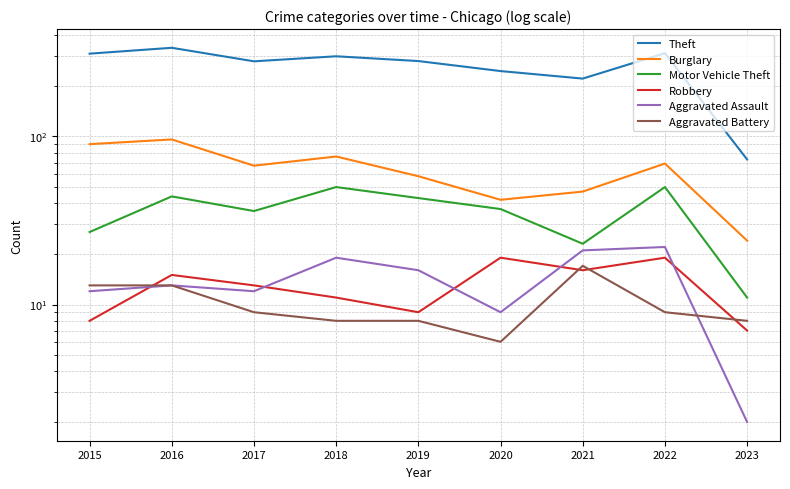

How many lines are shown in the chart?

6